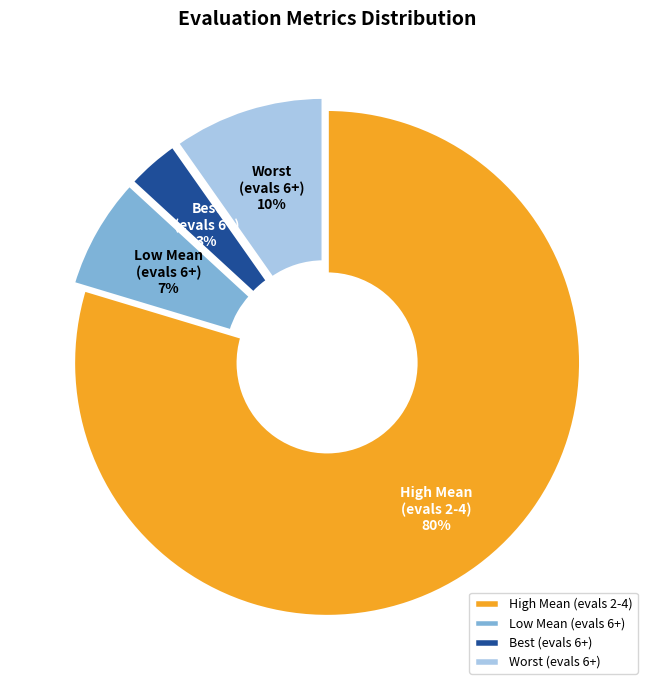

To the nearest percent, what is the average slice percentage?

25%